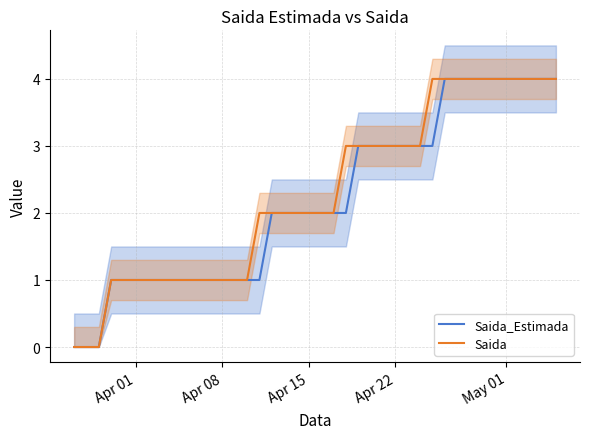

Which series has the largest range (max minus min)?

Saida_Estimada